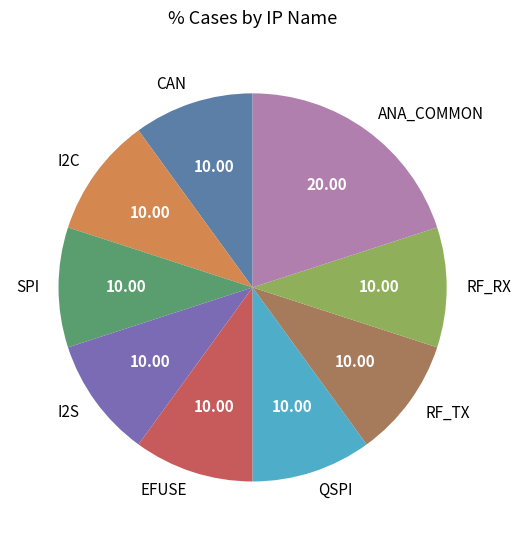

Is it true that ANA_COMMON is 29% of the pie?

False